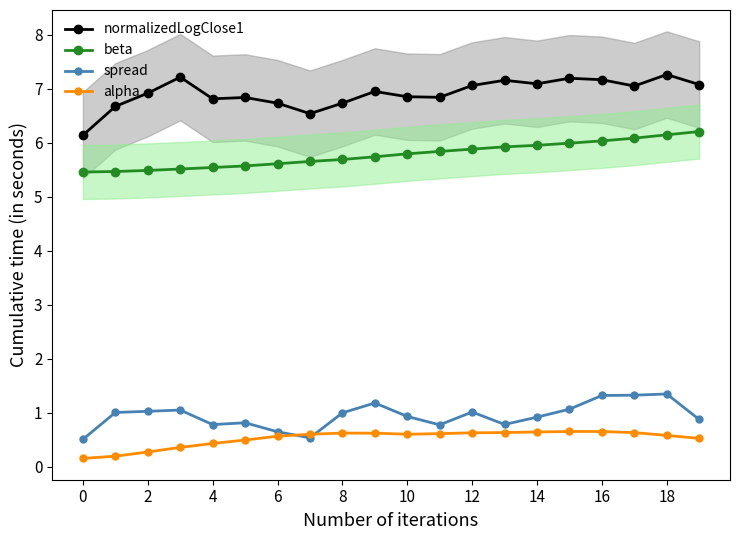

How many lines are shown in the chart?

4